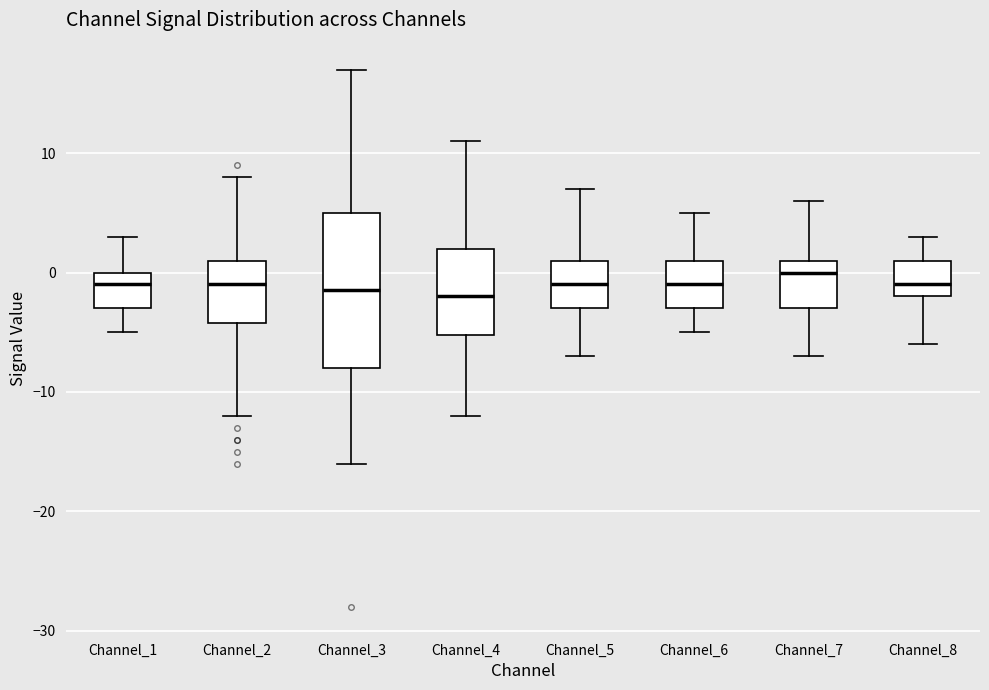

Reading left to right, read every box against the y-axis: the position of its median line, the range the box covers, and the ends of its whiskers. The values are not printed on the chart, so give them approximately, as read against the axis.

Channel_1: median -1, box -3 to 0, whiskers -5 to 3
Channel_2: median -1, box -4 to 1, whiskers -12 to 8
Channel_3: median -1, box -8 to 5, whiskers -16 to 17
Channel_4: median -2, box -5 to 2, whiskers -12 to 11
Channel_5: median -1, box -3 to 1, whiskers -7 to 7
Channel_6: median -1, box -3 to 1, whiskers -5 to 5
Channel_7: median 0, box -3 to 1, whiskers -7 to 6
Channel_8: median -1, box -2 to 1, whiskers -6 to 3